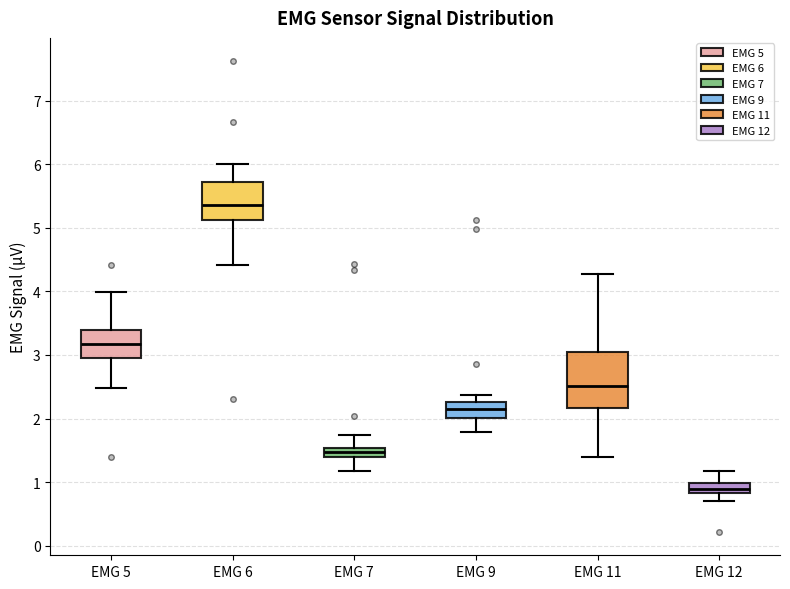

Comparing the boxes themselves (not the whiskers), which one is the tallest?

EMG 11